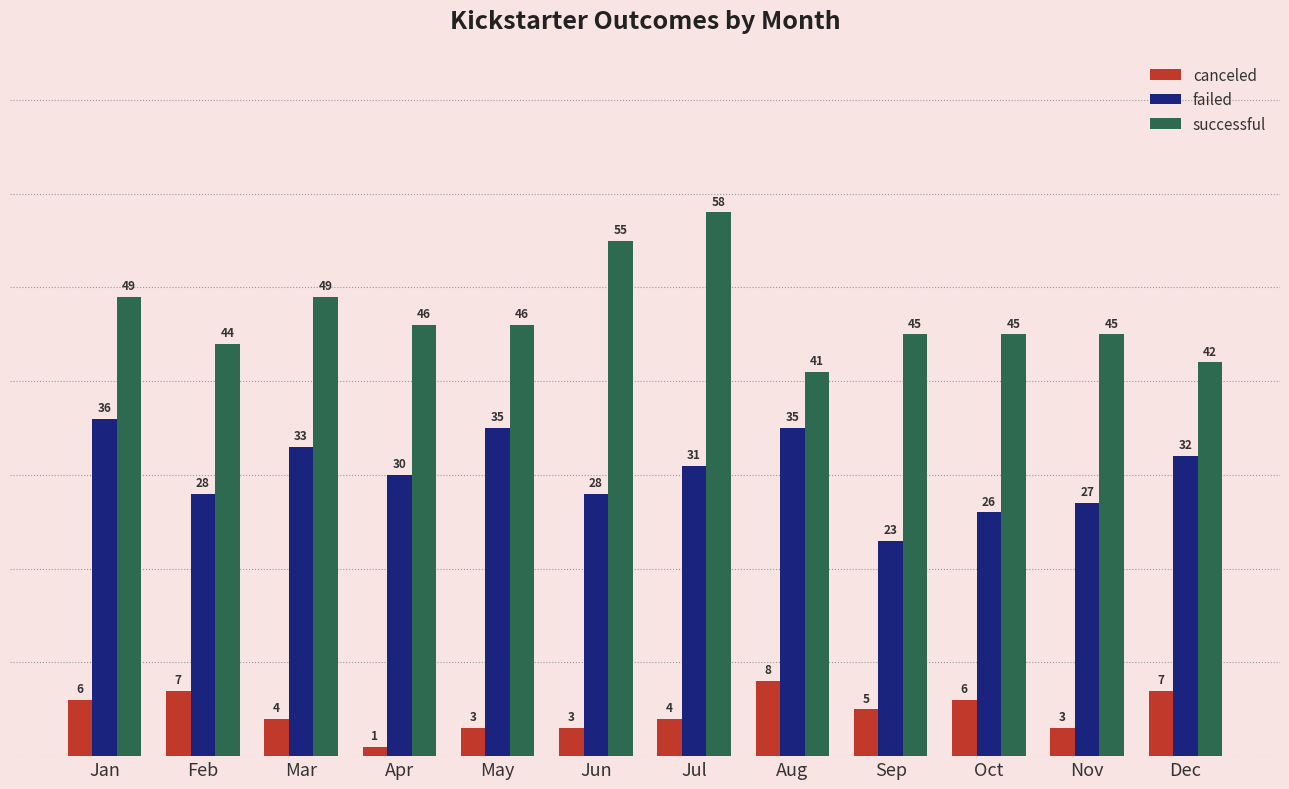

List the series in order of their overall mean, lowest first.

canceled, failed, successful